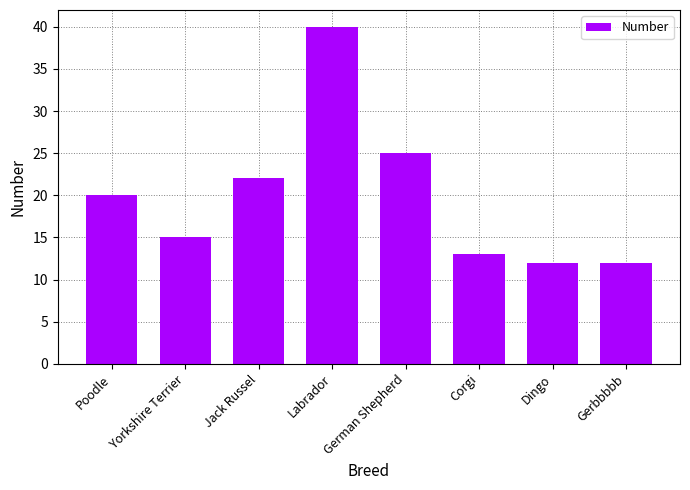

What position from the left is Yorkshire Terrier?

2